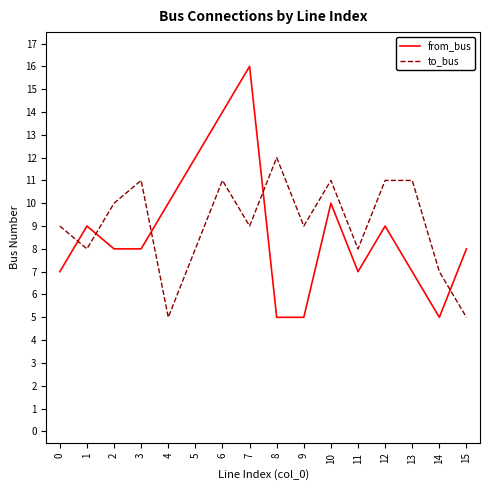

At which category does the chart reach its peak across all series?

7